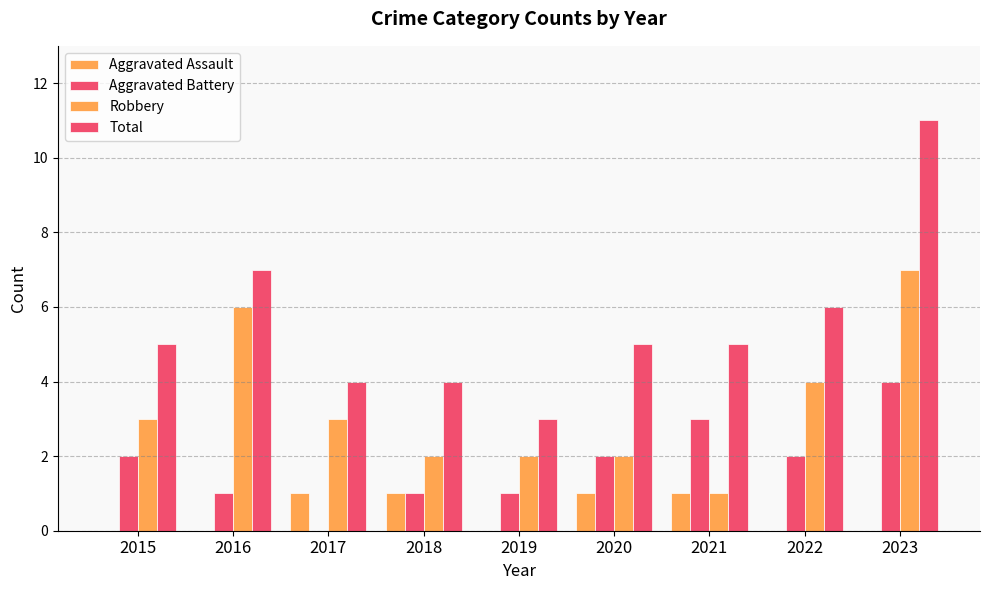

Reading left to right, extract all data points from this chart.

Aggravated Assault: 2015=0	2016=0	2017=1	2018=1	2019=0	2020=1	2021=1	2022=0	2023=0
Aggravated Battery: 2015=2	2016=1	2017=0	2018=1	2019=1	2020=2	2021=3	2022=2	2023=4
Robbery: 2015=3	2016=6	2017=3	2018=2	2019=2	2020=2	2021=1	2022=4	2023=7
Total: 2015=5	2016=7	2017=4	2018=4	2019=3	2020=5	2021=5	2022=6	2023=11